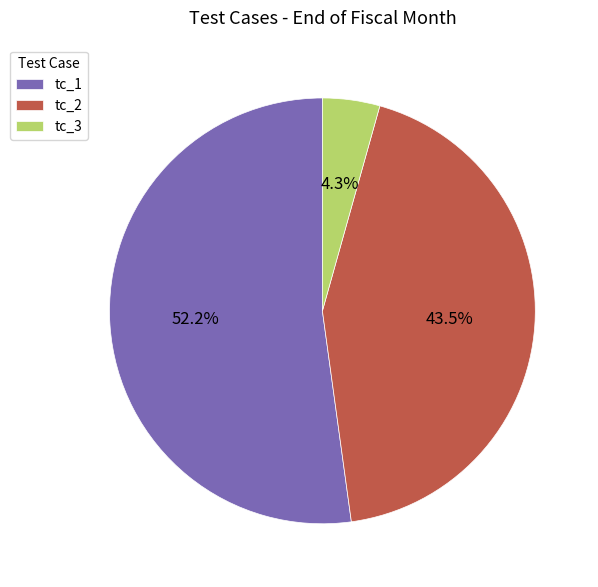

Count the number of slices in the pie.

3